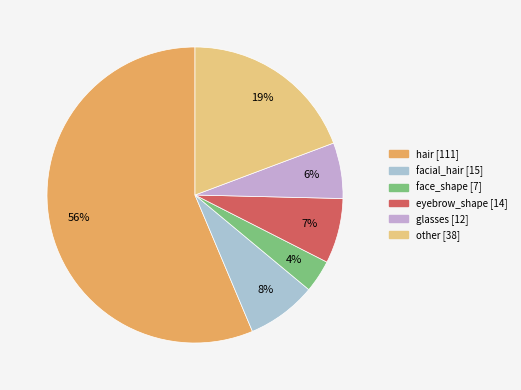

What is the majority slice?

hair